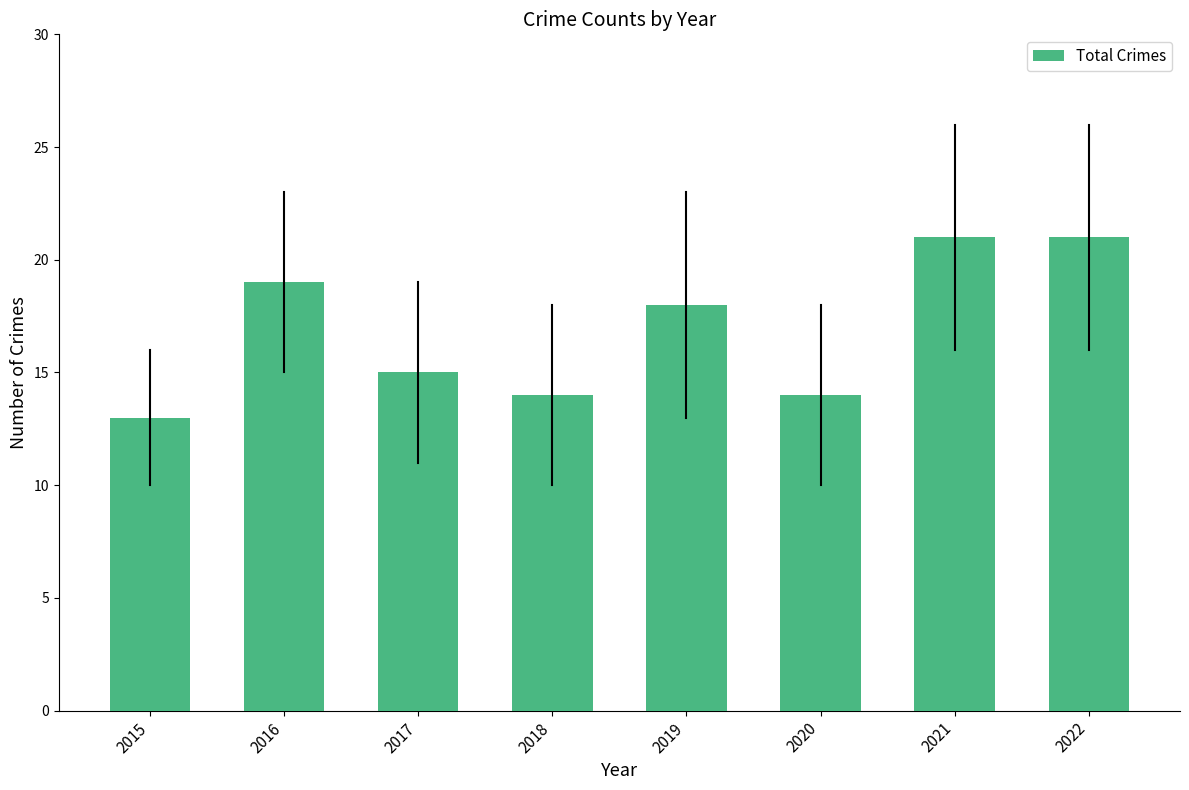

Reading left to right, list all the values displayed in this chart.

2015=13	2016=19	2017=15	2018=14	2019=18	2020=14	2021=21	2022=21